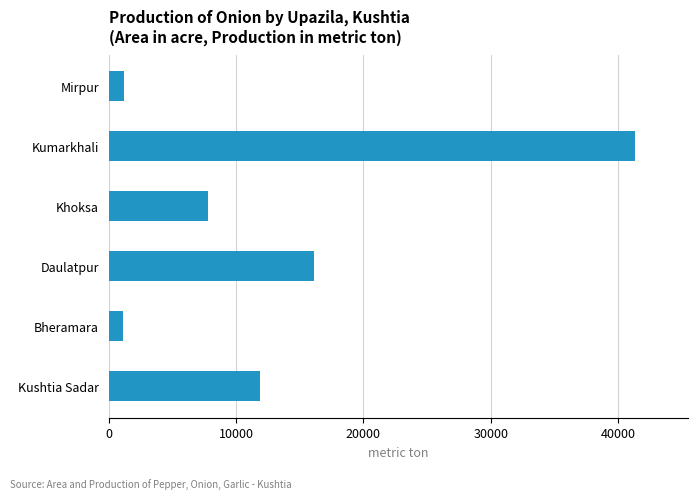

What is the difference between the maximum and second lowest values?

40196